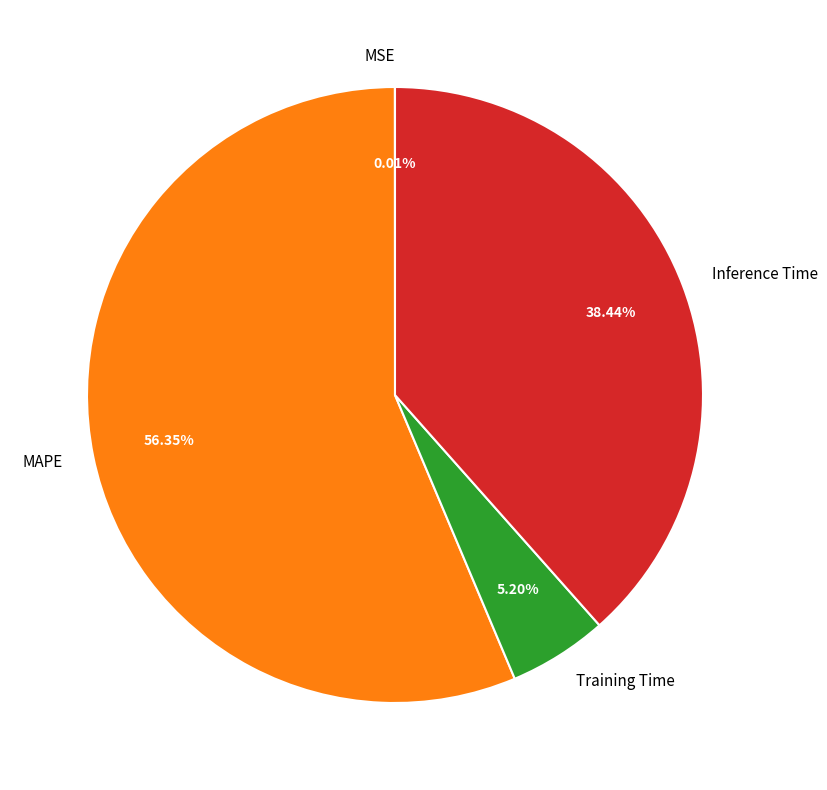

Which category accounts for the majority?

MAPE